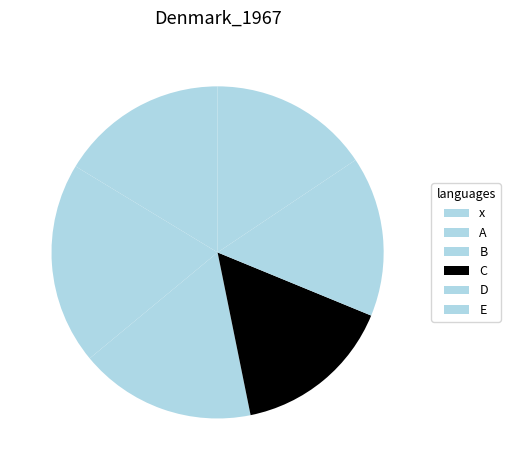

Approximately how many times larger is the value at C compared to E?

1.0